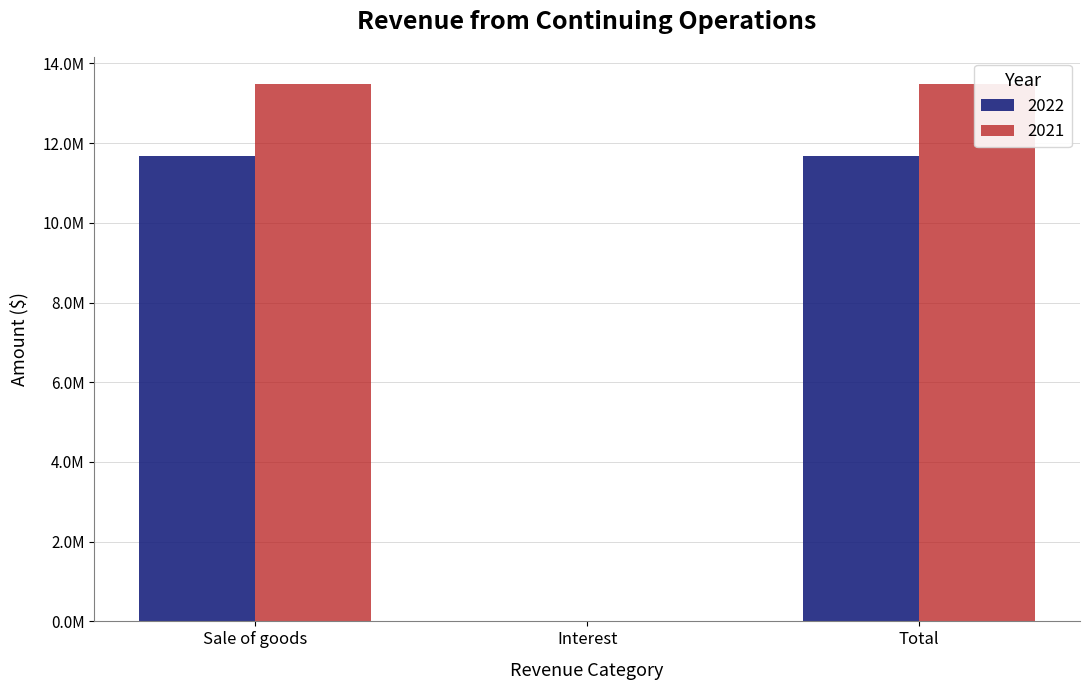

What position from the left is Total?

3